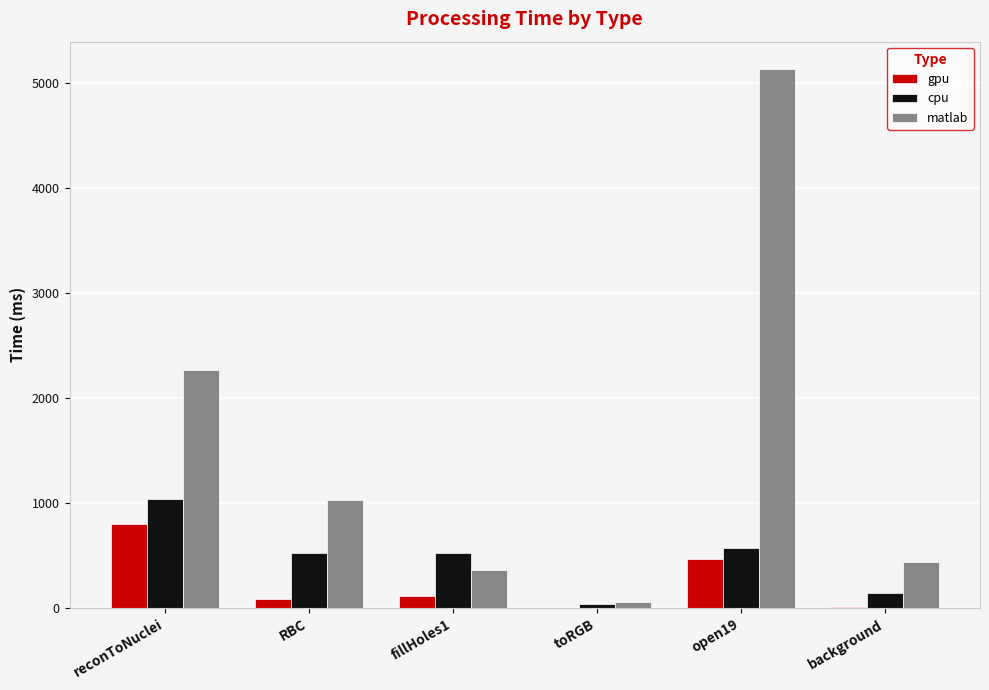

Which series has the largest range (max minus min)?

matlab